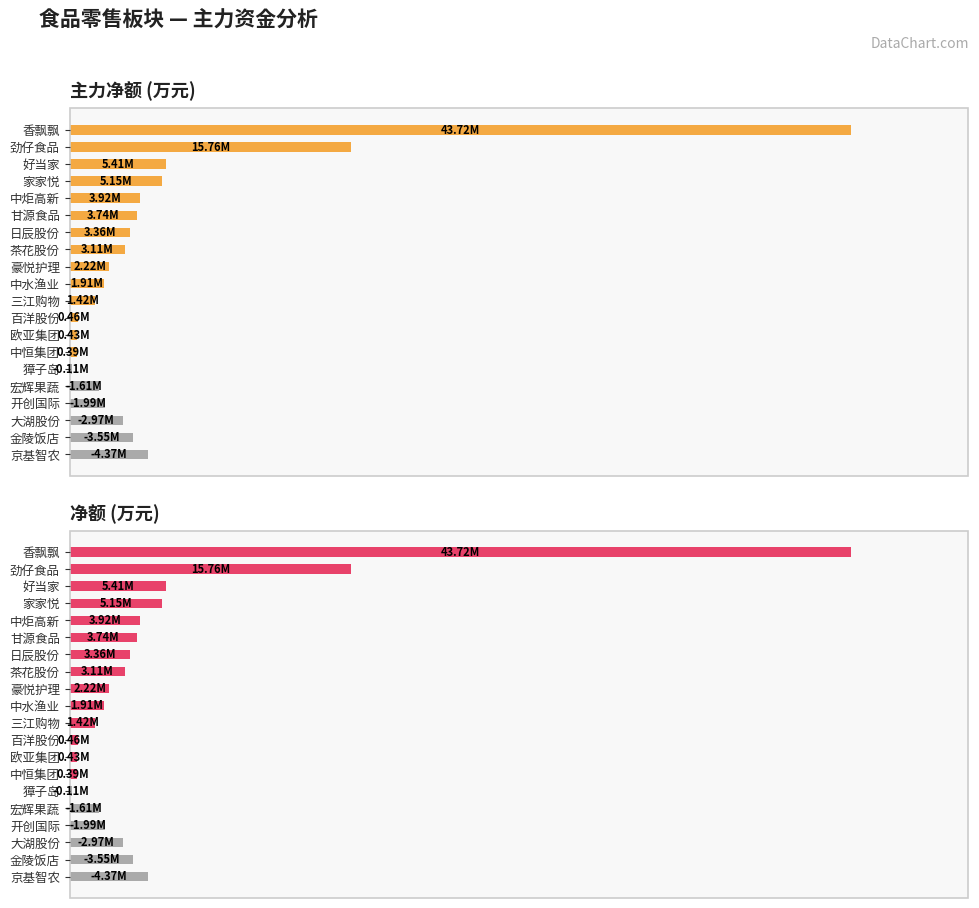

Which has a higher value, 豪悦护理 or 家家悦?

家家悦